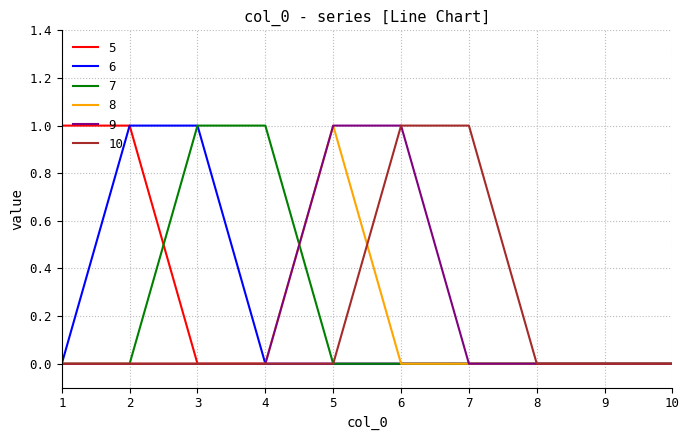

Is it true that 9 equals 0 at 1?

True